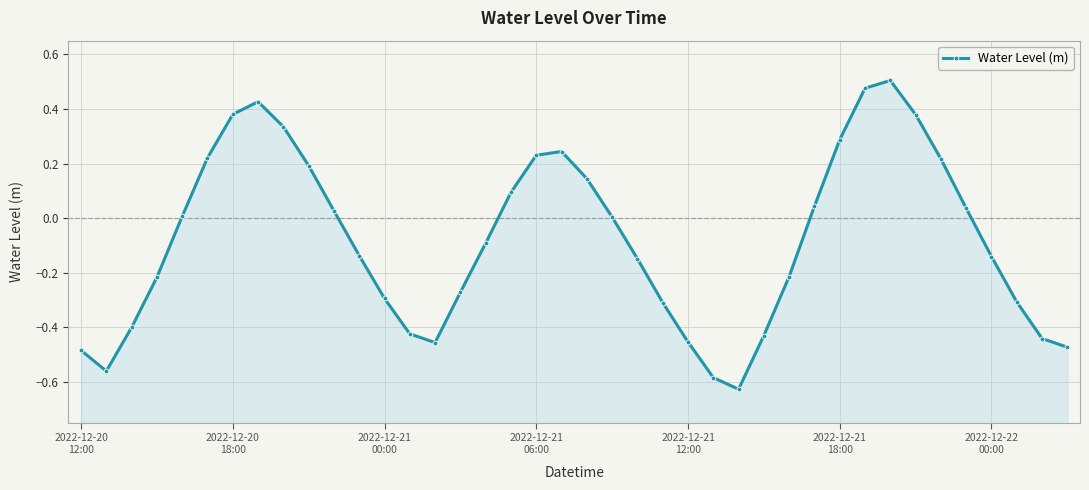

Rank the categories by value from lowest to highest.

26, 25, 2022-12-20
18:00, 2022-12-20
12:00, 39, 14, 24, 38, 27, 13, 2022-12-21
00:00, 23, 37, 12, 15, 2022-12-21
06:00, 28, 22, 36, 11, 16, 21, 2022-12-21
12:00, 10, 35, 29, 17, 20, 9, 34, 2022-12-21
18:00, 18, 19, 30, 8, 33, 2022-12-22
00:00, 7, 31, 32